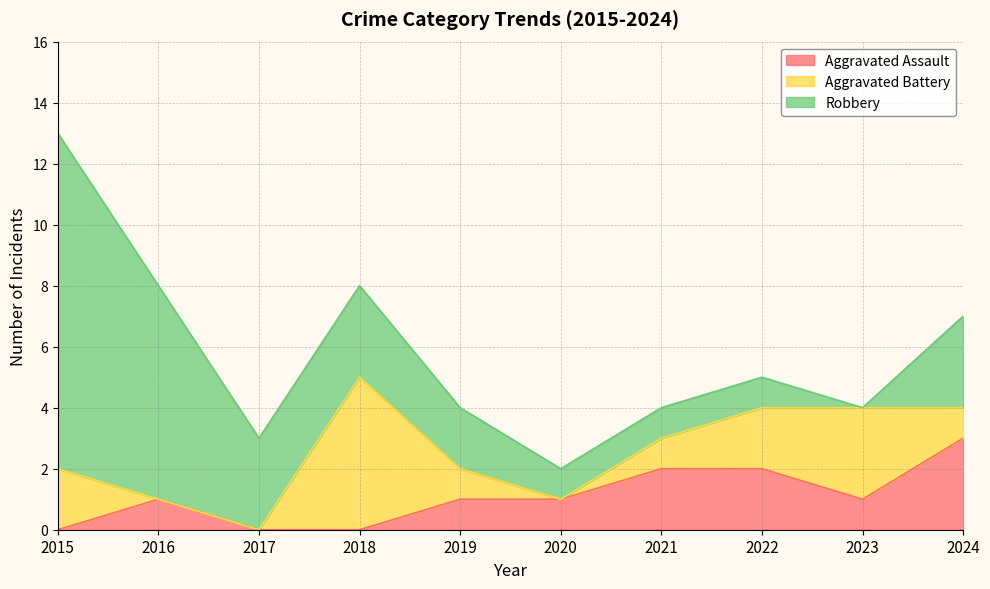

How many data points in Robbery are above 3?

2